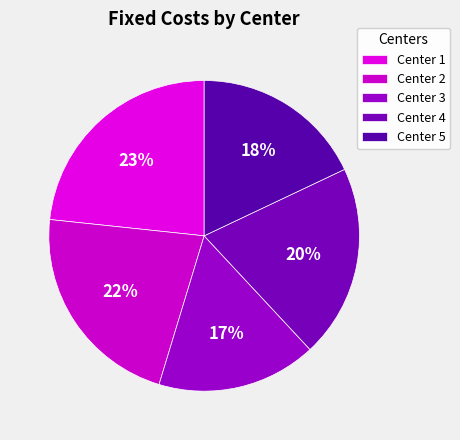

Does any single category account for the majority?

No